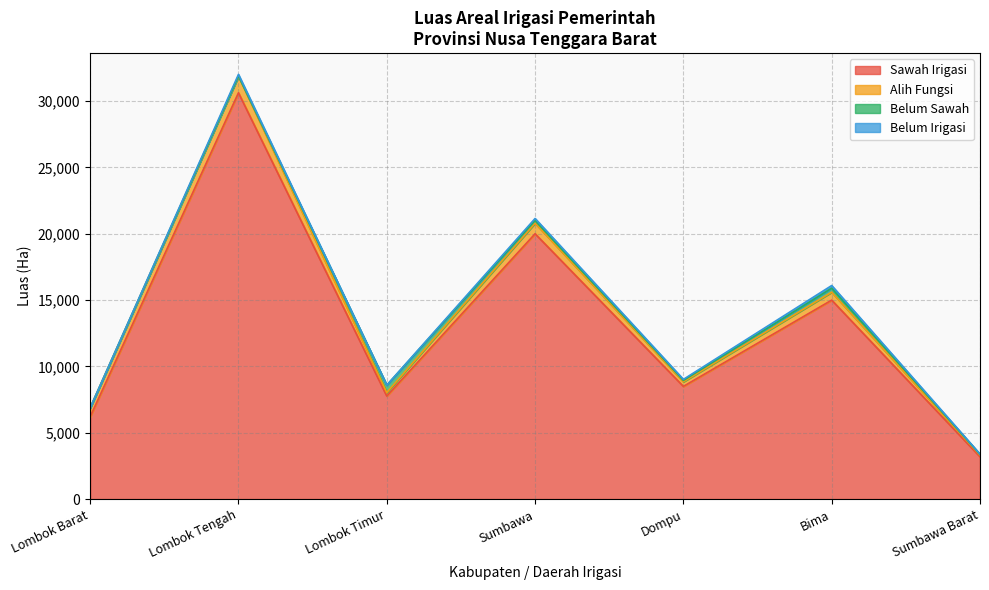

At which category is the sum across all series the highest?

Lombok Tengah